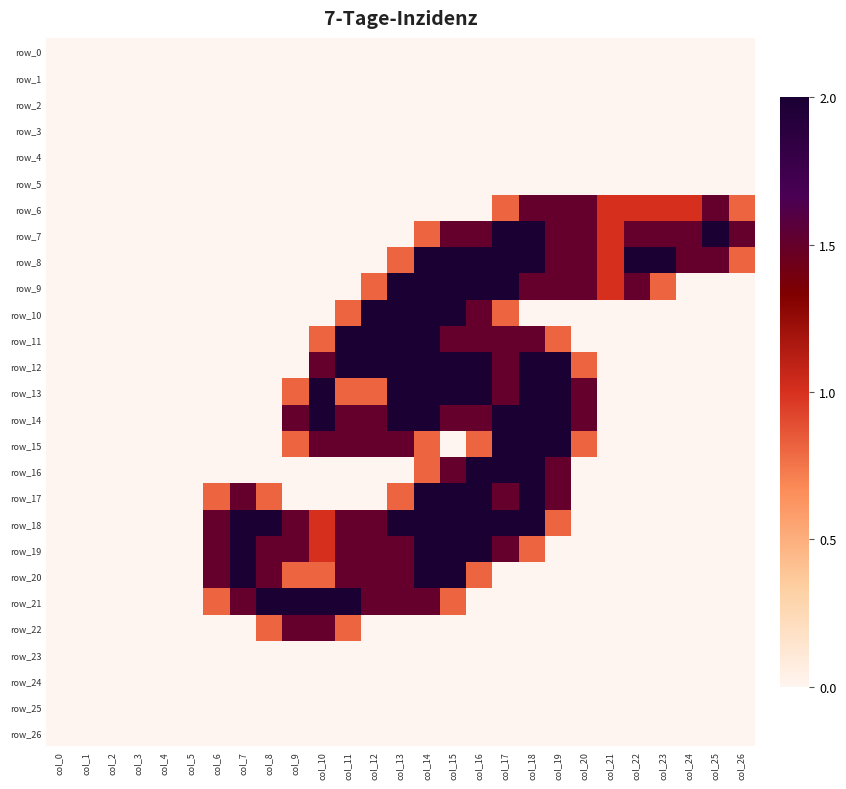

Reading left to right, extract all data points from this chart.

row_0: 0.0	0.0	0.0	0.0	0.0	0.0	0.0	0.0	0.0	0.0	0.0	0.0	0.0	0.0	0.0	0.0	0.0	0.0	0.0	0.0	0.0	0.0	0.0	0.0	0.0	0.0	0.0
row_1: 0.0	0.0	0.0	0.0	0.0	0.0	0.0	0.0	0.0	0.0	0.0	0.0	0.0	0.0	0.0	0.0	0.0	0.0	0.0	0.0	0.0	0.0	0.0	0.0	0.0	0.0	0.0
row_2: 0.0	0.0	0.0	0.0	0.0	0.0	0.0	0.0	0.0	0.0	0.0	0.0	0.0	0.0	0.0	0.0	0.0	0.0	0.0	0.0	0.0	0.0	0.0	0.0	0.0	0.0	0.0
row_3: 0.0	0.0	0.0	0.0	0.0	0.0	0.0	0.0	0.0	0.0	0.0	0.0	0.0	0.0	0.0	0.0	0.0	0.0	0.0	0.0	0.0	0.0	0.0	0.0	0.0	0.0	0.0
row_4: 0.0	0.0	0.0	0.0	0.0	0.0	0.0	0.0	0.0	0.0	0.0	0.0	0.0	0.0	0.0	0.0	0.0	0.0	0.0	0.0	0.0	0.0	0.0	0.0	0.0	0.0	0.0
row_5: 0.0	0.0	0.0	0.0	0.0	0.0	0.0	0.0	0.0	0.0	0.0	0.0	0.0	0.0	0.0	0.0	0.0	0.0	0.0	0.0	0.0	0.0	0.0	0.0	0.0	0.0	0.0
row_6: 0.0	0.0	0.0	0.0	0.0	0.0	0.0	0.0	0.0	0.0	0.0	0.0	0.0	0.0	0.0	0.0	0.0	0.8	1.5	1.5	1.5	1.0	1.0	1.0	1.0	1.5	0.8
row_7: 0.0	0.0	0.0	0.0	0.0	0.0	0.0	0.0	0.0	0.0	0.0	0.0	0.0	0.0	0.8	1.5	1.5	2.0	2.0	1.5	1.5	1.0	1.5	1.5	1.5	2.0	1.5
row_8: 0.0	0.0	0.0	0.0	0.0	0.0	0.0	0.0	0.0	0.0	0.0	0.0	0.0	0.8	2.0	2.0	2.0	2.0	2.0	1.5	1.5	1.0	2.0	2.0	1.5	1.5	0.8
row_9: 0.0	0.0	0.0	0.0	0.0	0.0	0.0	0.0	0.0	0.0	0.0	0.0	0.8	2.0	2.0	2.0	2.0	2.0	1.5	1.5	1.5	1.0	1.5	0.8	0.0	0.0	0.0
row_10: 0.0	0.0	0.0	0.0	0.0	0.0	0.0	0.0	0.0	0.0	0.0	0.8	2.0	2.0	2.0	2.0	1.5	0.8	0.0	0.0	0.0	0.0	0.0	0.0	0.0	0.0	0.0
row_11: 0.0	0.0	0.0	0.0	0.0	0.0	0.0	0.0	0.0	0.0	0.8	2.0	2.0	2.0	2.0	1.5	1.5	1.5	1.5	0.8	0.0	0.0	0.0	0.0	0.0	0.0	0.0
row_12: 0.0	0.0	0.0	0.0	0.0	0.0	0.0	0.0	0.0	0.0	1.5	2.0	2.0	2.0	2.0	2.0	2.0	1.5	2.0	2.0	0.8	0.0	0.0	0.0	0.0	0.0	0.0
row_13: 0.0	0.0	0.0	0.0	0.0	0.0	0.0	0.0	0.0	0.8	2.0	0.8	0.8	2.0	2.0	2.0	2.0	1.5	2.0	2.0	1.5	0.0	0.0	0.0	0.0	0.0	0.0
row_14: 0.0	0.0	0.0	0.0	0.0	0.0	0.0	0.0	0.0	1.5	2.0	1.5	1.5	2.0	2.0	1.5	1.5	2.0	2.0	2.0	1.5	0.0	0.0	0.0	0.0	0.0	0.0
row_15: 0.0	0.0	0.0	0.0	0.0	0.0	0.0	0.0	0.0	0.8	1.5	1.5	1.5	1.5	0.8	0.0	0.8	2.0	2.0	2.0	0.8	0.0	0.0	0.0	0.0	0.0	0.0
row_16: 0.0	0.0	0.0	0.0	0.0	0.0	0.0	0.0	0.0	0.0	0.0	0.0	0.0	0.0	0.8	1.5	2.0	2.0	2.0	1.5	0.0	0.0	0.0	0.0	0.0	0.0	0.0
row_17: 0.0	0.0	0.0	0.0	0.0	0.0	0.8	1.5	0.8	0.0	0.0	0.0	0.0	0.8	2.0	2.0	2.0	1.5	2.0	1.5	0.0	0.0	0.0	0.0	0.0	0.0	0.0
row_18: 0.0	0.0	0.0	0.0	0.0	0.0	1.5	2.0	2.0	1.5	1.0	1.5	1.5	2.0	2.0	2.0	2.0	2.0	2.0	0.8	0.0	0.0	0.0	0.0	0.0	0.0	0.0
row_19: 0.0	0.0	0.0	0.0	0.0	0.0	1.5	2.0	1.5	1.5	1.0	1.5	1.5	1.5	2.0	2.0	2.0	1.5	0.8	0.0	0.0	0.0	0.0	0.0	0.0	0.0	0.0
row_20: 0.0	0.0	0.0	0.0	0.0	0.0	1.5	2.0	1.5	0.8	0.8	1.5	1.5	1.5	2.0	2.0	0.8	0.0	0.0	0.0	0.0	0.0	0.0	0.0	0.0	0.0	0.0
row_21: 0.0	0.0	0.0	0.0	0.0	0.0	0.8	1.5	2.0	2.0	2.0	2.0	1.5	1.5	1.5	0.8	0.0	0.0	0.0	0.0	0.0	0.0	0.0	0.0	0.0	0.0	0.0
row_22: 0.0	0.0	0.0	0.0	0.0	0.0	0.0	0.0	0.8	1.5	1.5	0.8	0.0	0.0	0.0	0.0	0.0	0.0	0.0	0.0	0.0	0.0	0.0	0.0	0.0	0.0	0.0
row_23: 0.0	0.0	0.0	0.0	0.0	0.0	0.0	0.0	0.0	0.0	0.0	0.0	0.0	0.0	0.0	0.0	0.0	0.0	0.0	0.0	0.0	0.0	0.0	0.0	0.0	0.0	0.0
row_24: 0.0	0.0	0.0	0.0	0.0	0.0	0.0	0.0	0.0	0.0	0.0	0.0	0.0	0.0	0.0	0.0	0.0	0.0	0.0	0.0	0.0	0.0	0.0	0.0	0.0	0.0	0.0
row_25: 0.0	0.0	0.0	0.0	0.0	0.0	0.0	0.0	0.0	0.0	0.0	0.0	0.0	0.0	0.0	0.0	0.0	0.0	0.0	0.0	0.0	0.0	0.0	0.0	0.0	0.0	0.0
row_26: 0.0	0.0	0.0	0.0	0.0	0.0	0.0	0.0	0.0	0.0	0.0	0.0	0.0	0.0	0.0	0.0	0.0	0.0	0.0	0.0	0.0	0.0	0.0	0.0	0.0	0.0	0.0